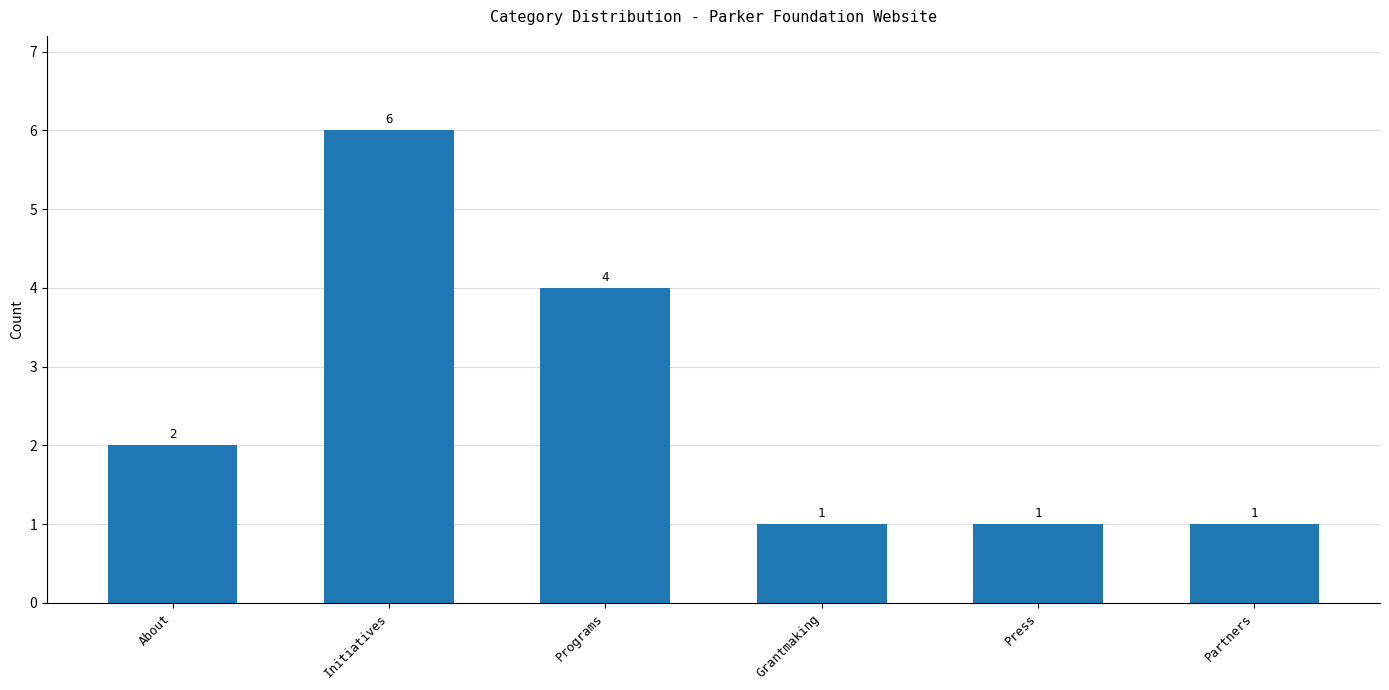

How many categories are shown in the chart?

6